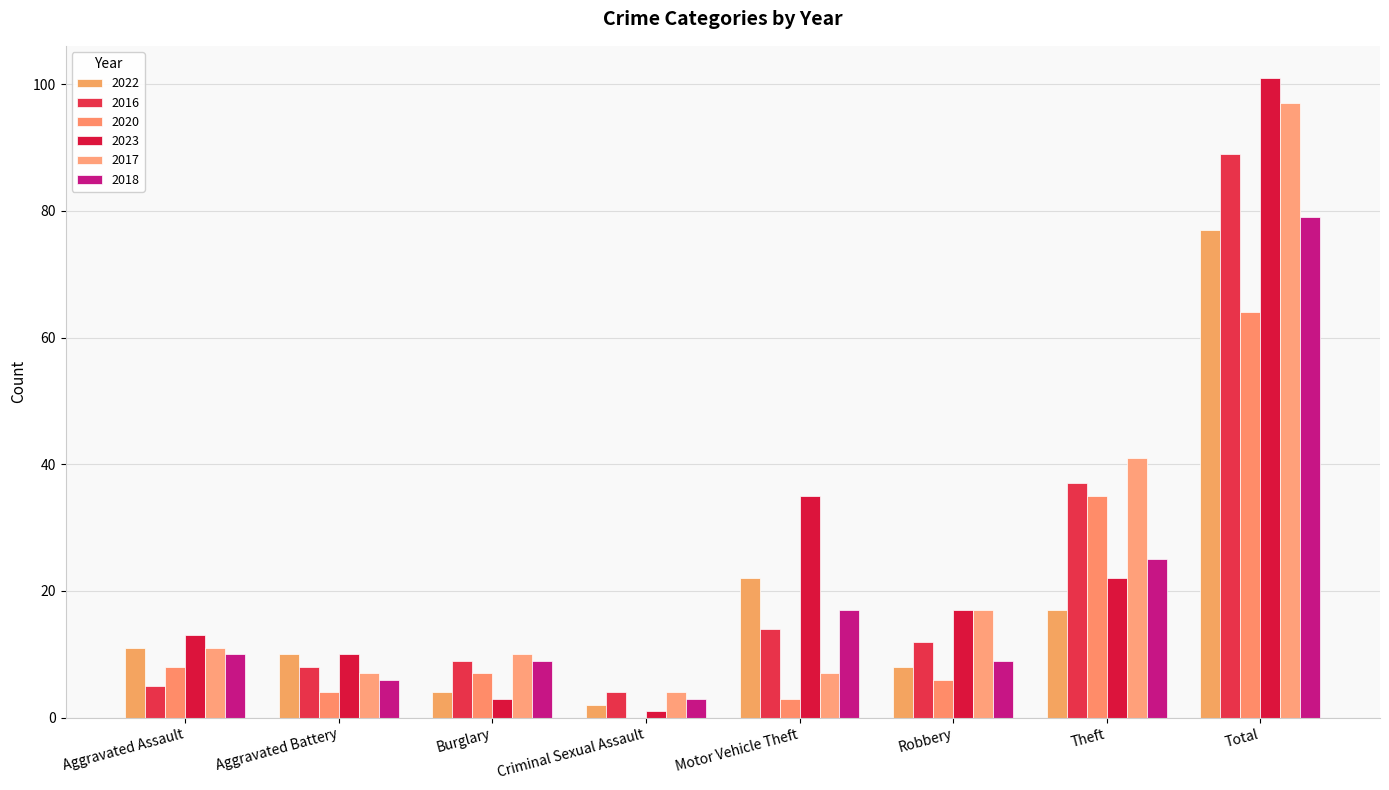

How many groups of bars are there?

8